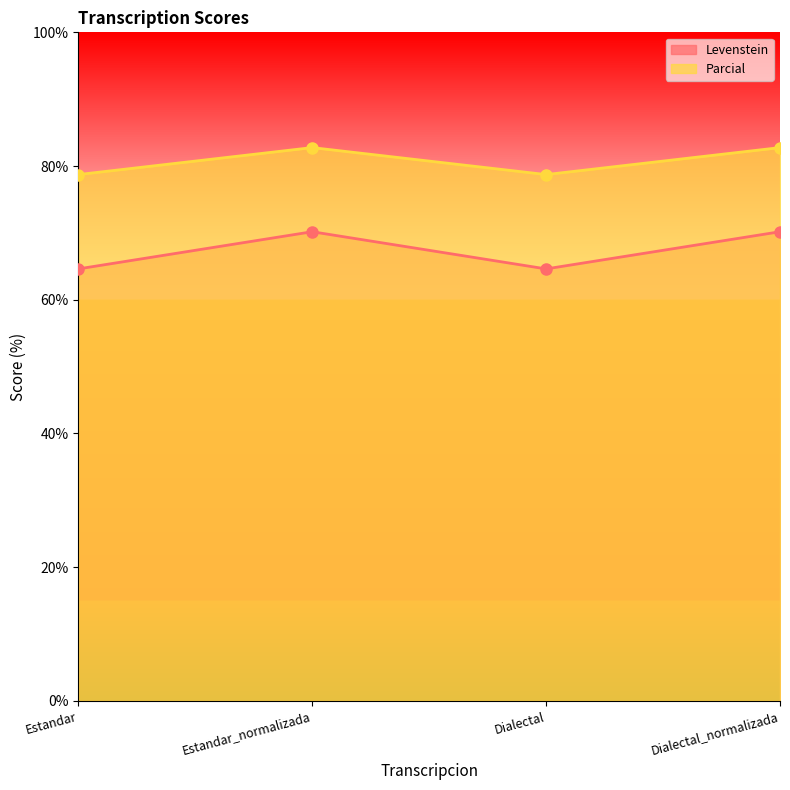

Which series changed the most between Estandar and Dialectal_normalizada?

Levenstein